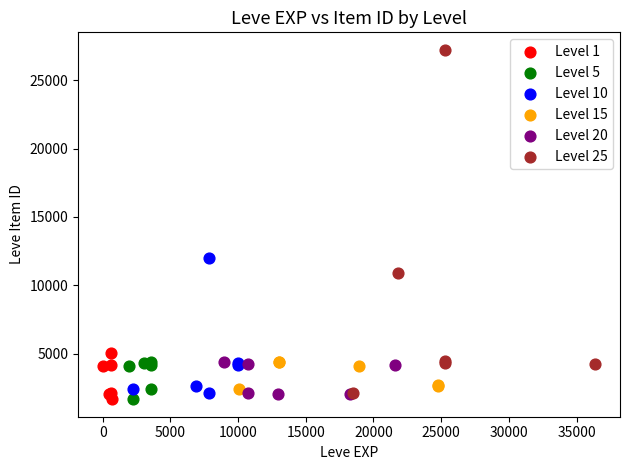

Which series has the largest Y range (max minus min)?

Level 25